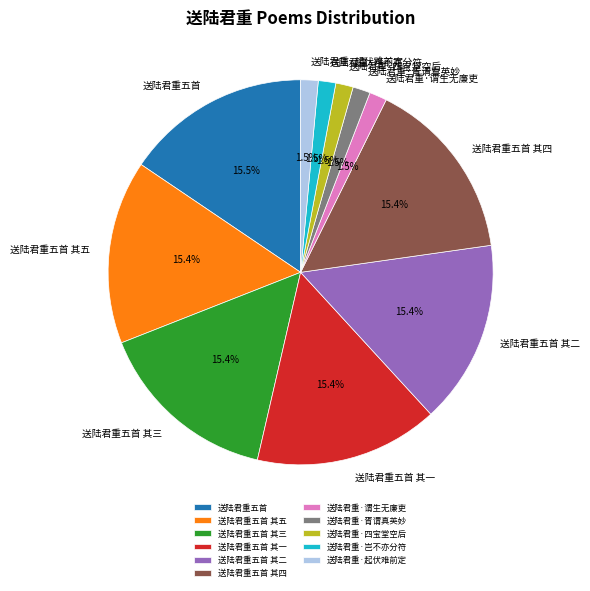

Combined, do 送陆君重五首 其三 and 送陆君重五首 其二 account for over 50%?

No